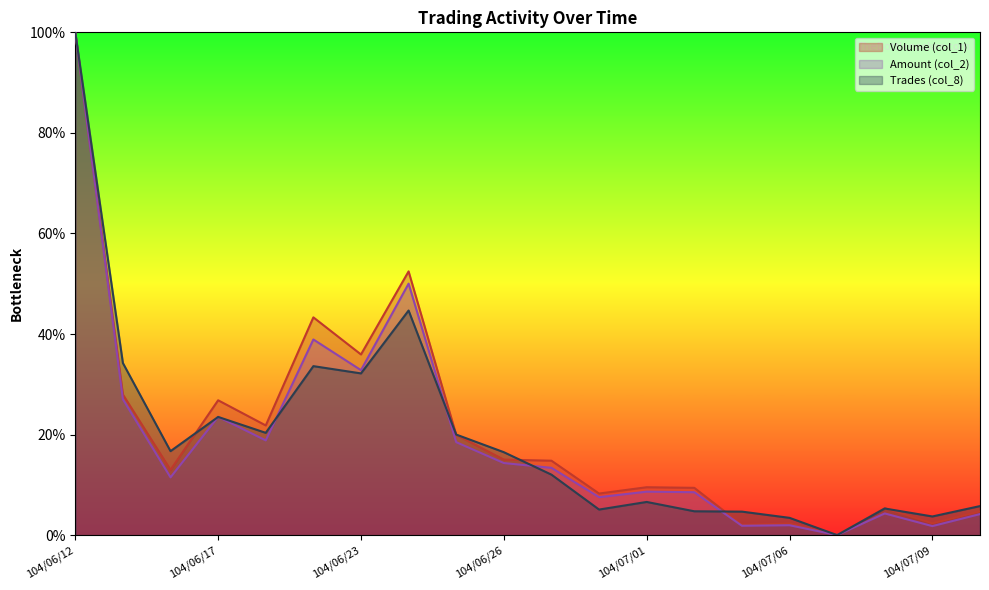

What is the difference between the maximum and minimum values in the Amount (col_2) series?

100.0